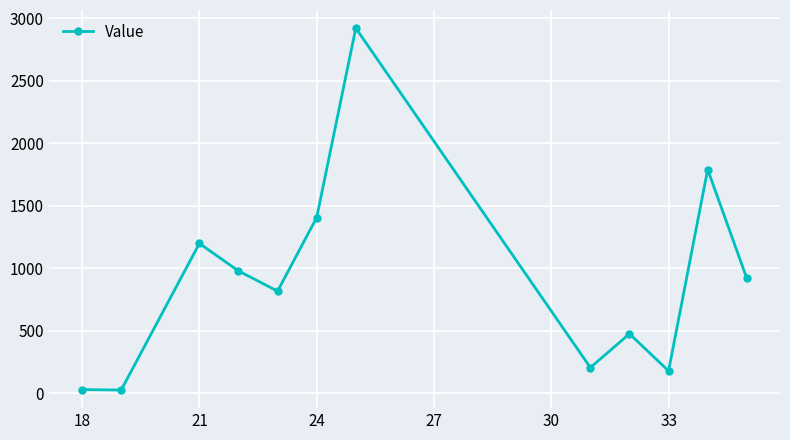

What is the difference between the second highest and minimum values?

1764.6